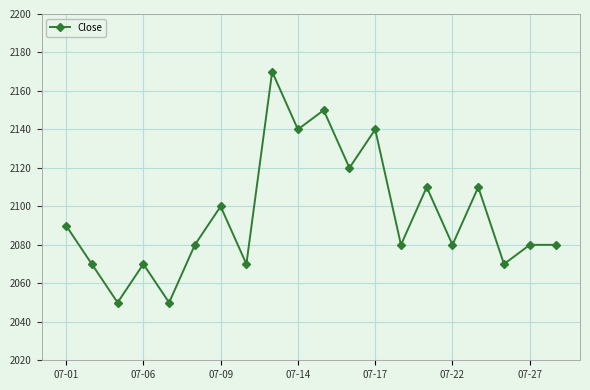

How many lines are shown in the chart?

1